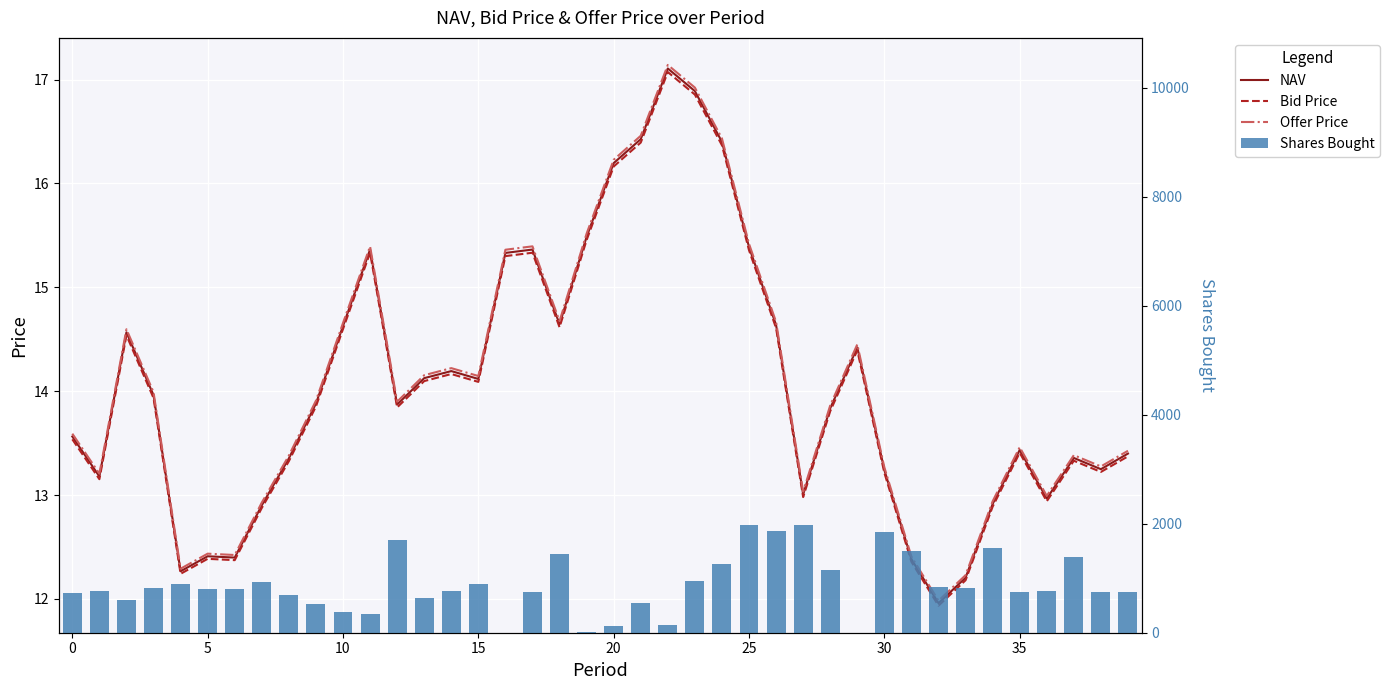

Rank the series by their maximum value, from highest to lowest.

Shares Bought, Offer Price, NAV, Bid Price